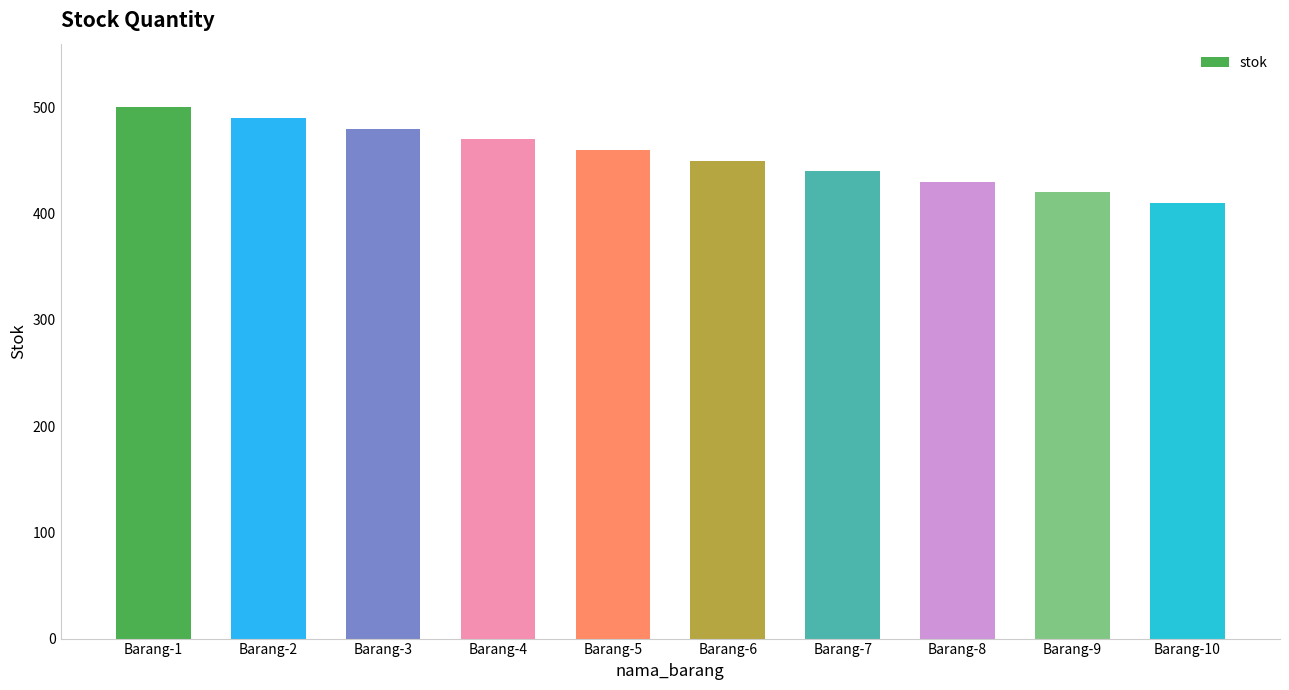

The value at Barang-9 is 697. True or false?

False